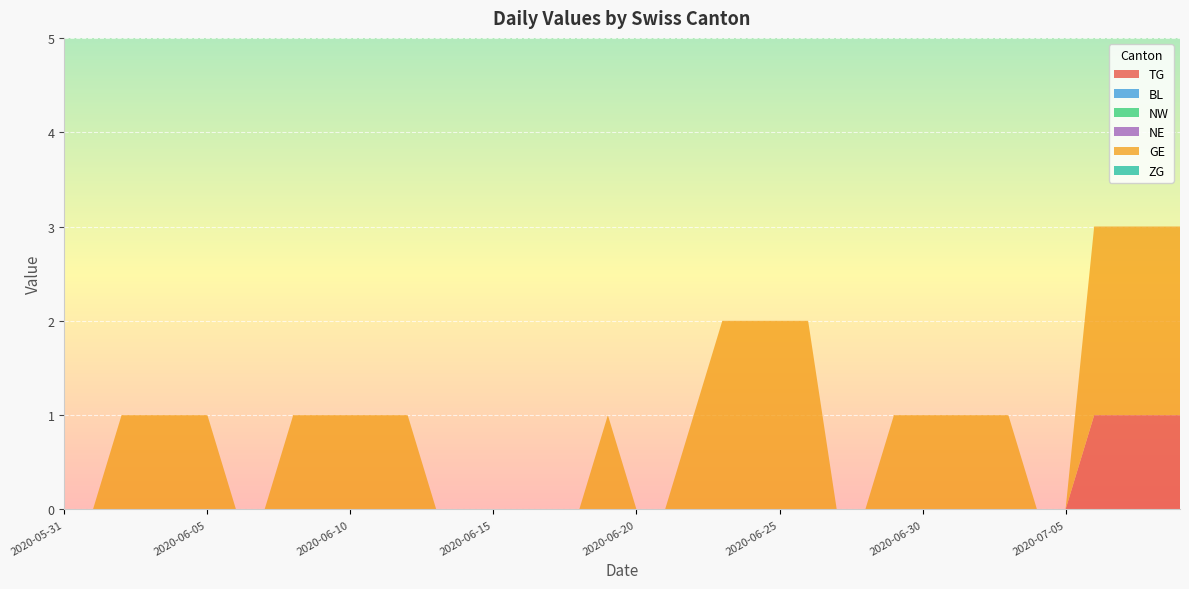

Reading right to left, list all the values displayed in this chart.

TG: 1	1	1	1	0	0	0	0	0	0	0	0	0	0	0	0	0	0	0	0	0	0	0	0	0	0	0	0	0	0	0	0	0	0	0	0	0	0	0	0
BL: 0	0	0	0	0	0	0	0	0	0	0	0	0	0	0	0	0	0	0	0	0	0	0	0	0	0	0	0	0	0	0	0	0	0	0	0	0	0	0	0
NW: 0	0	0	0	0	0	0	0	0	0	0	0	0	0	0	0	0	0	0	0	0	0	0	0	0	0	0	0	0	0	0	0	0	0	0	0	0	0	0	0
NE: 0	0	0	0	0	0	0	0	0	0	0	0	0	0	0	0	0	0	0	0	0	0	0	0	0	0	0	0	0	0	0	0	0	0	0	0	0	0	0	0
GE: 2	2	2	2	0	0	1	1	1	1	1	0	0	2	2	2	2	1	0	0	1	0	0	0	0	0	0	1	1	1	1	1	0	0	1	1	1	1	0	0
ZG: 0	0	0	0	0	0	0	0	0	0	0	0	0	0	0	0	0	0	0	0	0	0	0	0	0	0	0	0	0	0	0	0	0	0	0	0	0	0	0	0